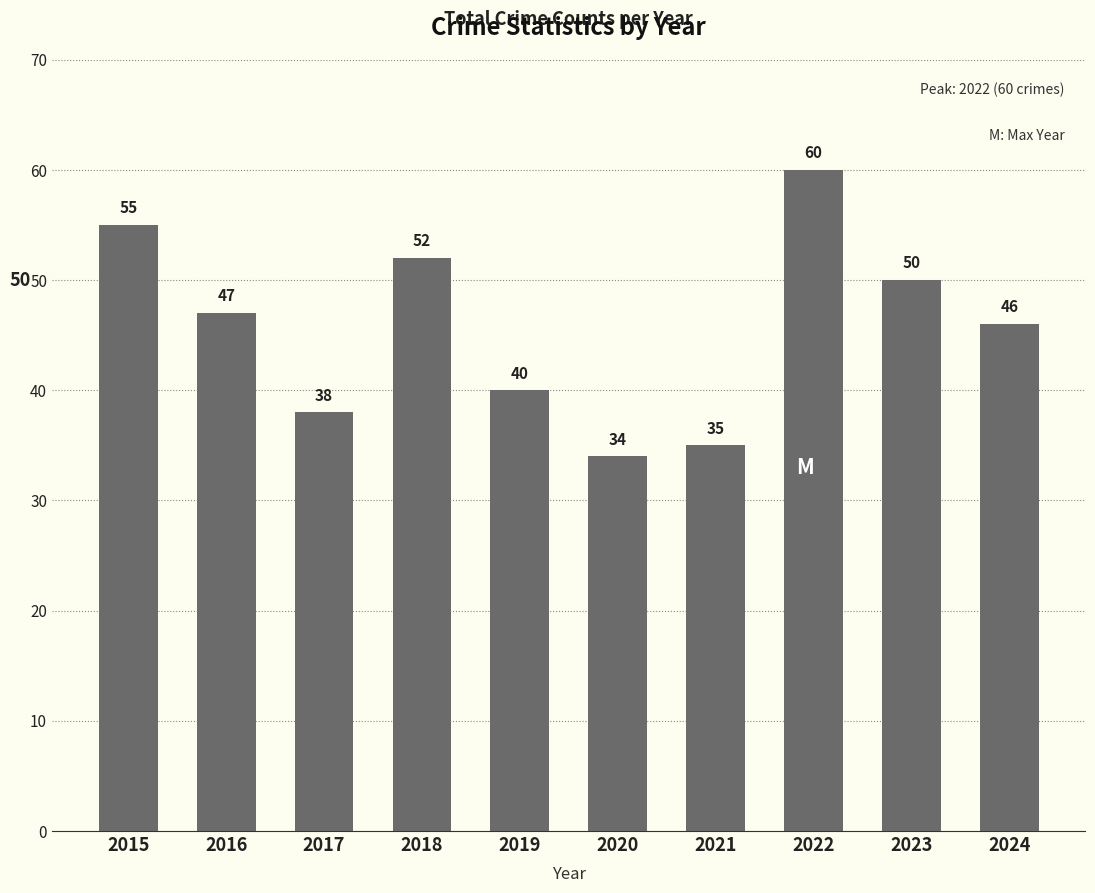

Which has a higher value, 2023 or 2024?

2023